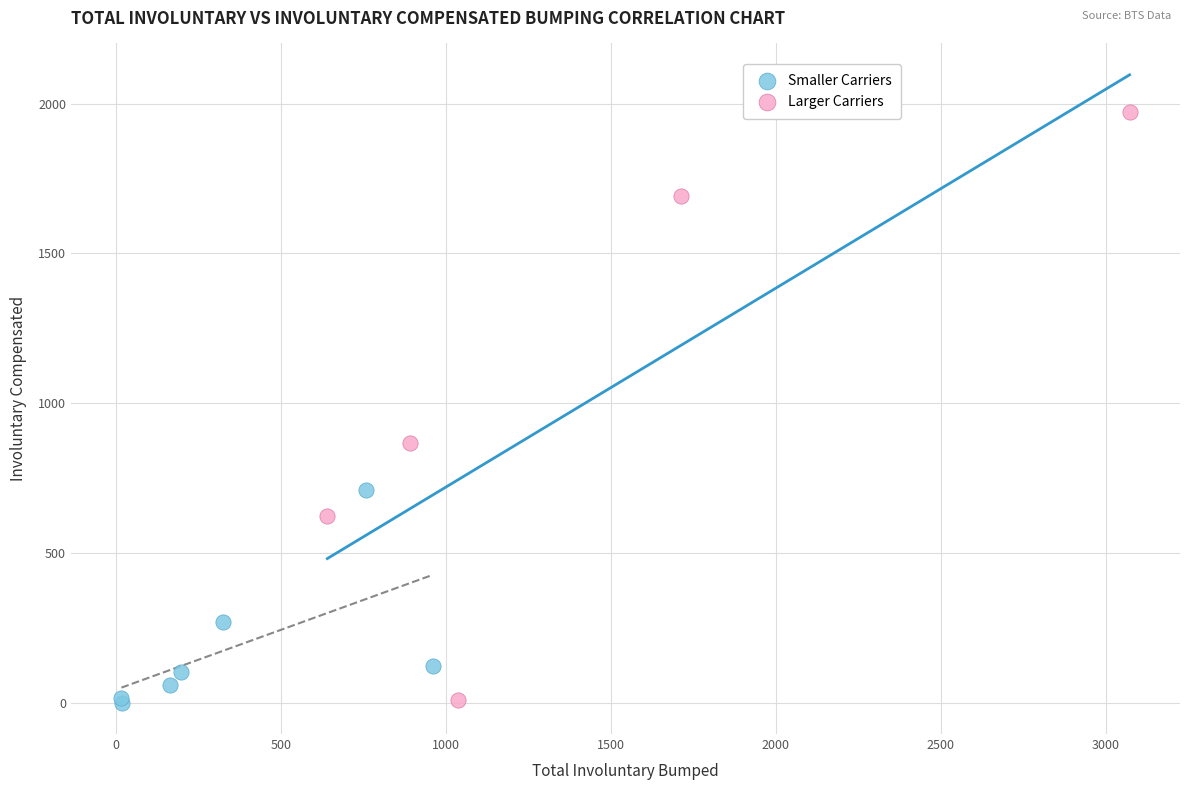

Which series contains the highest Y value?

Larger Carriers